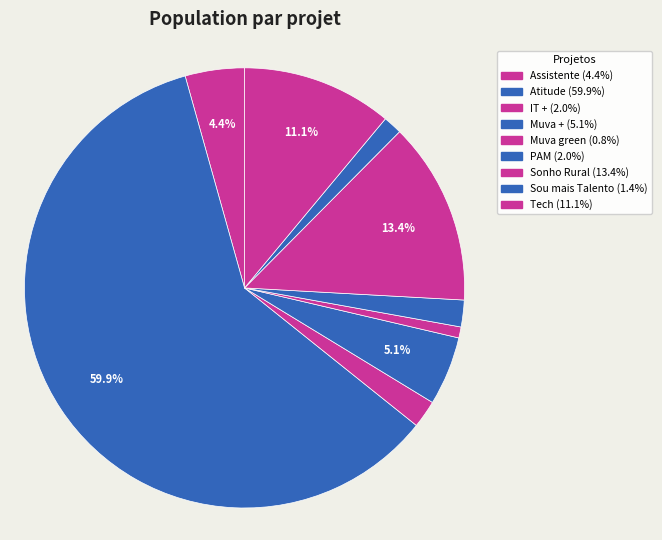

What is the smallest slice in the pie chart?

Muva green